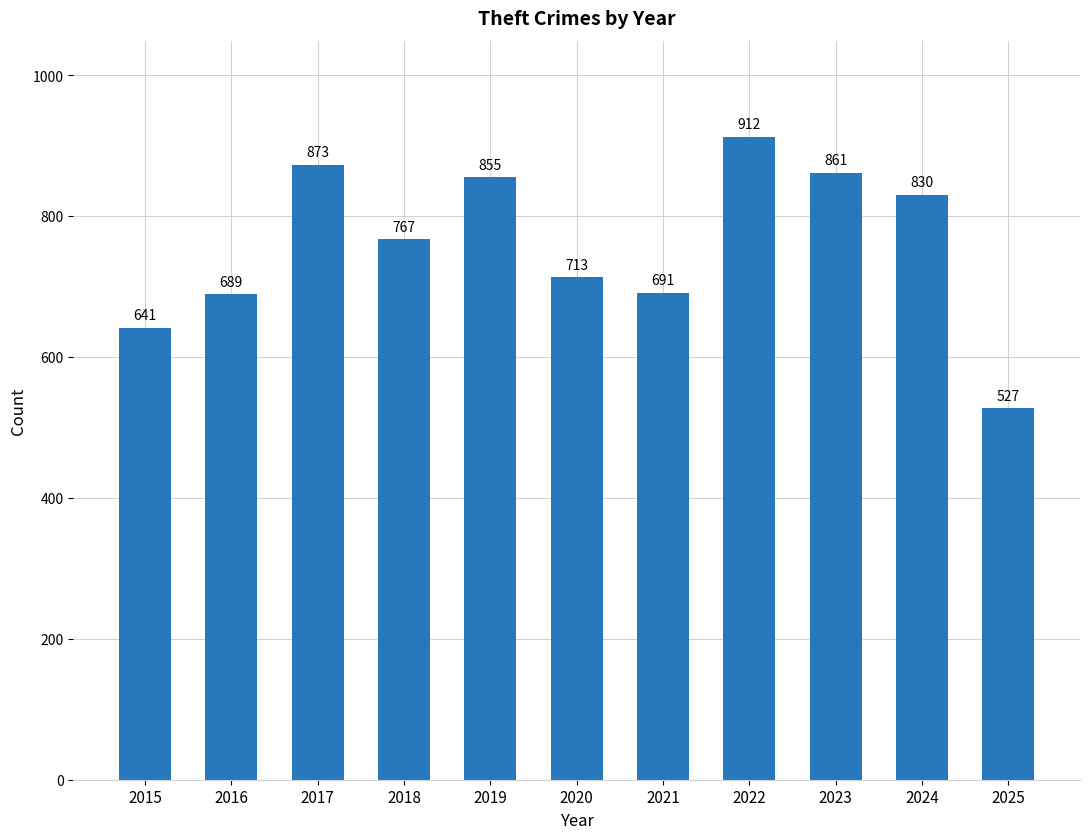

List the labels in order of value, largest first.

2022, 2017, 2023, 2019, 2024, 2018, 2020, 2021, 2016, 2015, 2025